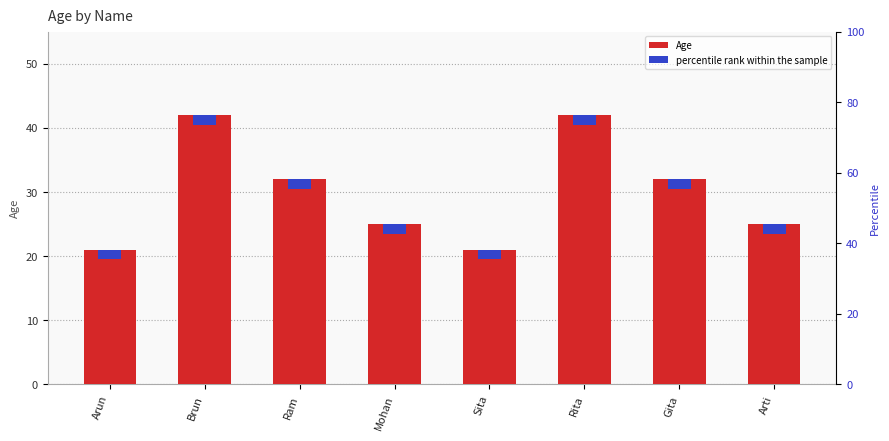

What is the maximum value shown in the chart?

42